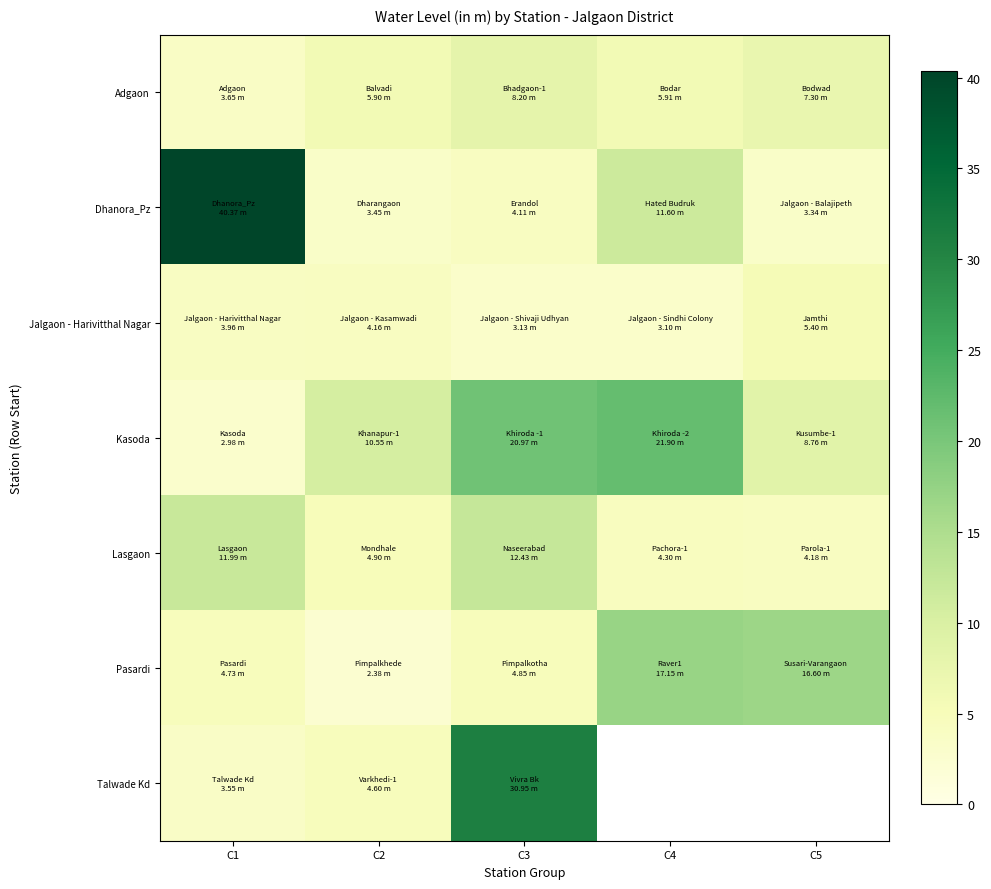

Which series has the largest range (max minus min)?

Dhanora_Pz